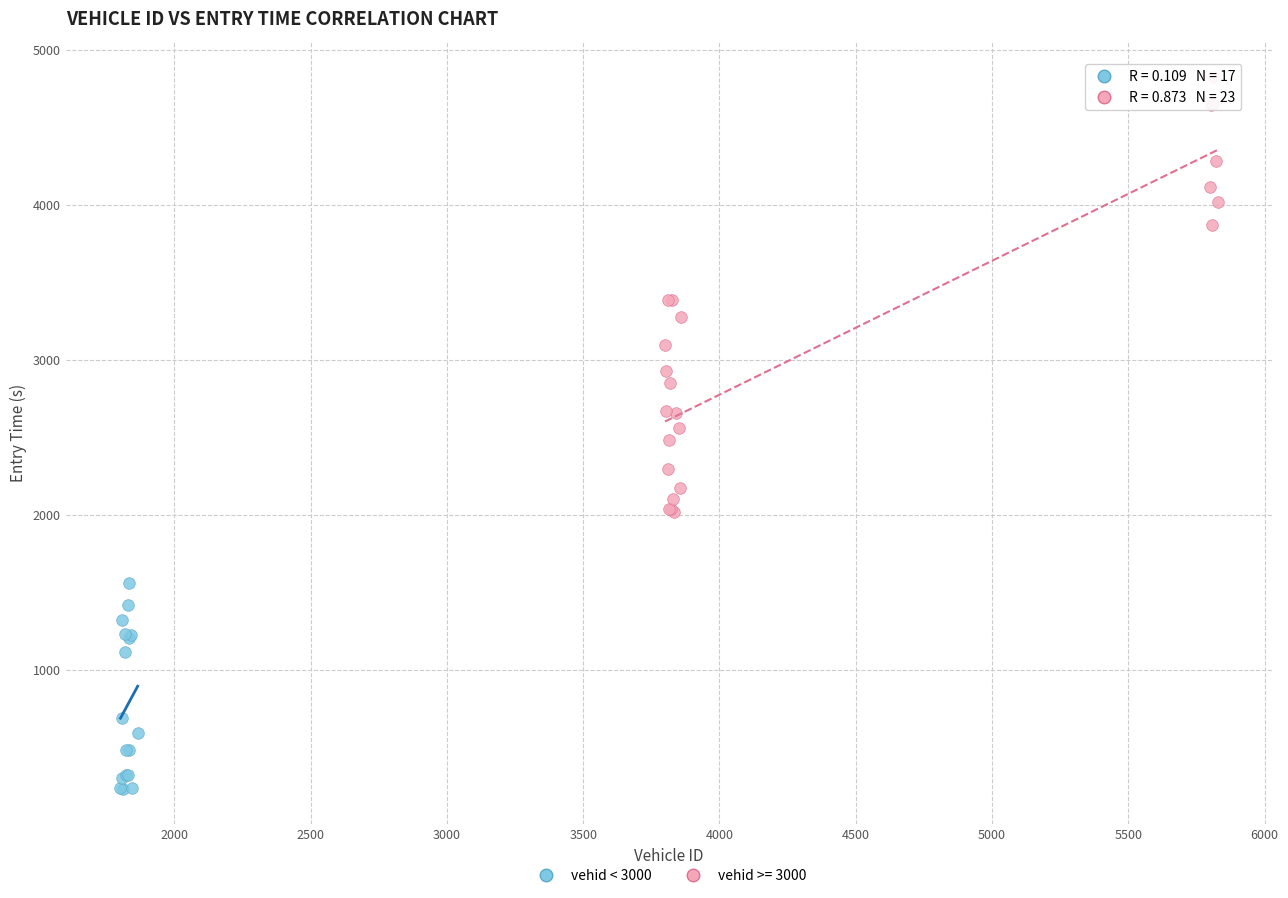

Which series contains the lowest Y value?

vehid < 3000